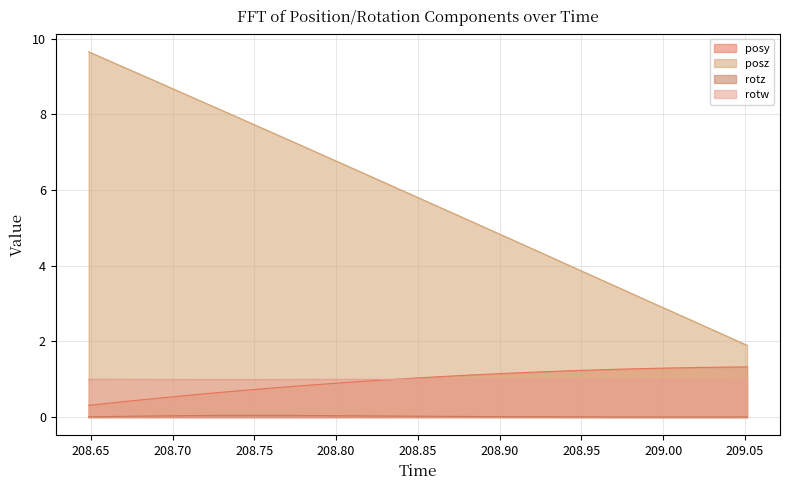

Which series has the widest spread of values?

posz